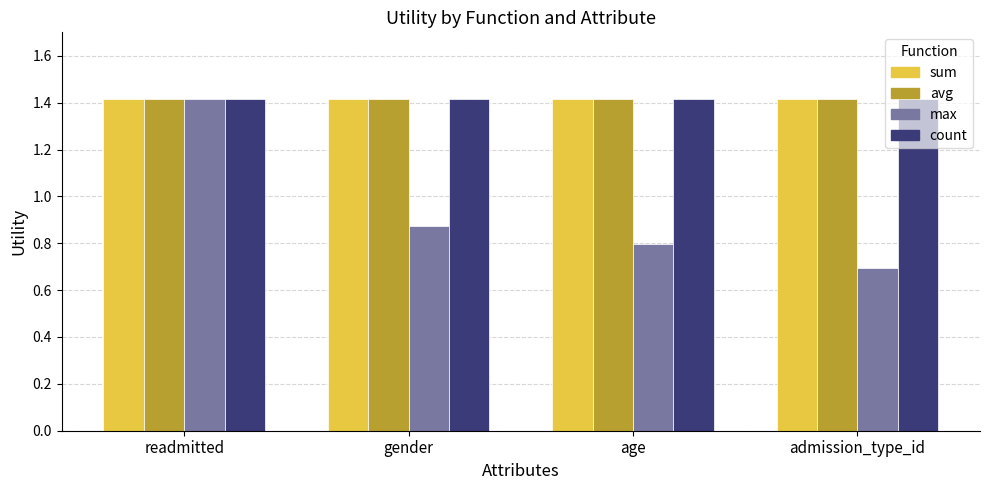

At which category is the sum across all series the highest?

readmitted